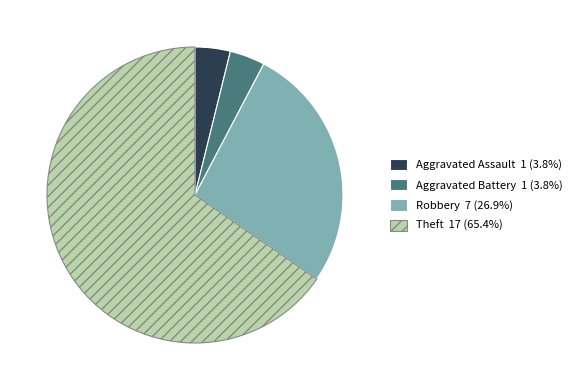

What is the largest slice in the pie chart?

Theft